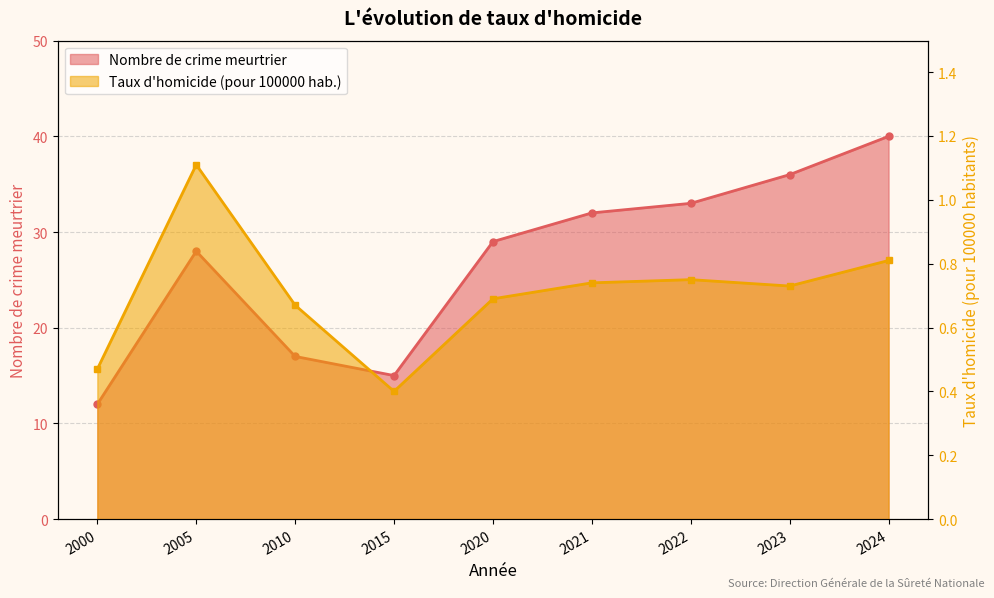

Does the chart have visible grid lines?

Yes